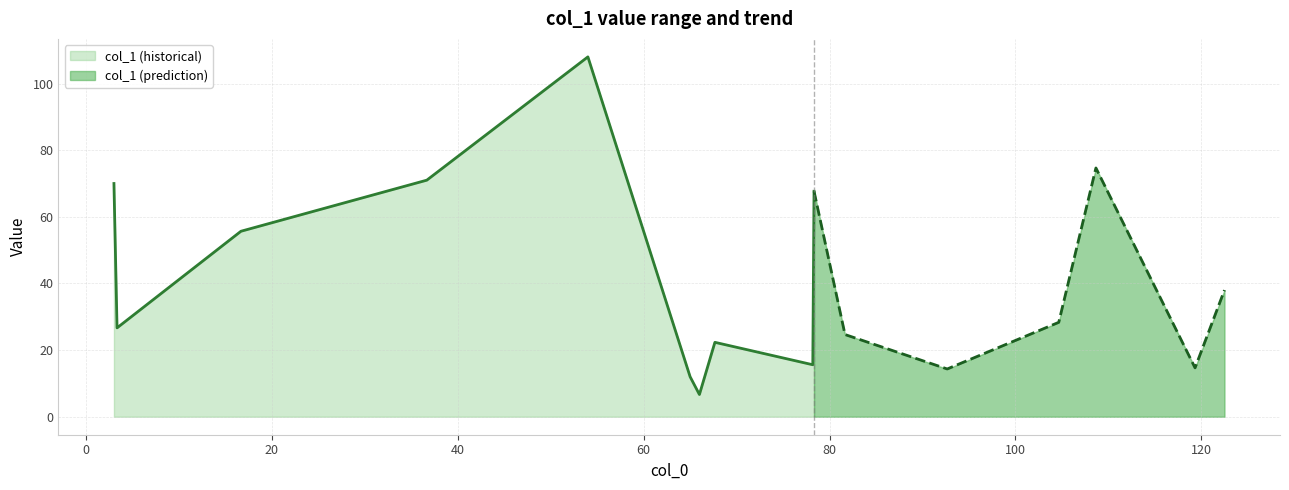

The value at 3 is 97.7. True or false?

False